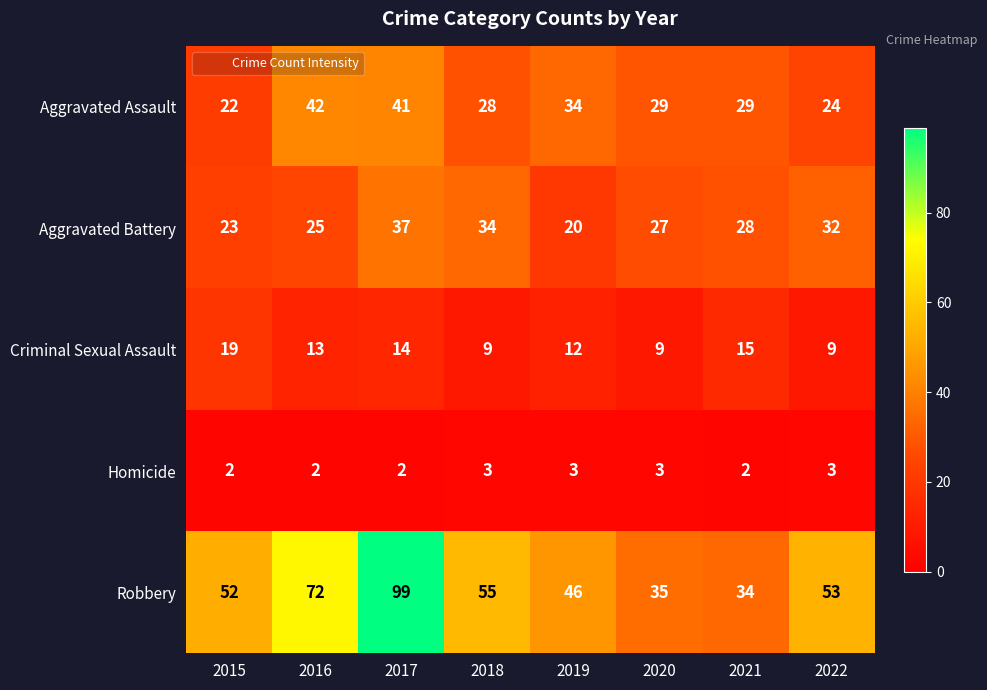

What is the difference between the second highest and minimum values in the Criminal Sexual Assault series?

6